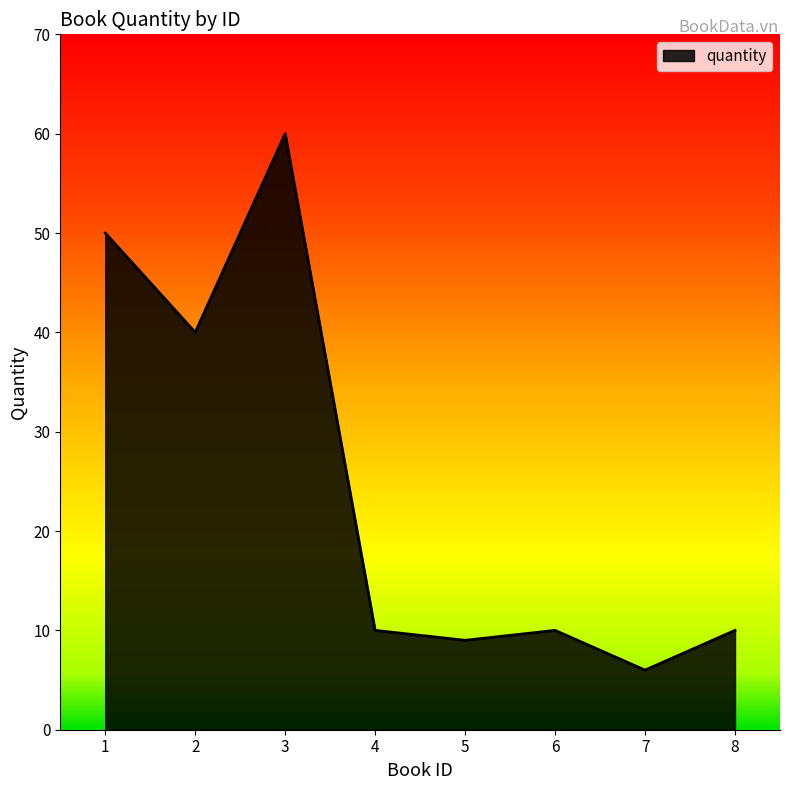

Count the number of data series in this chart.

1